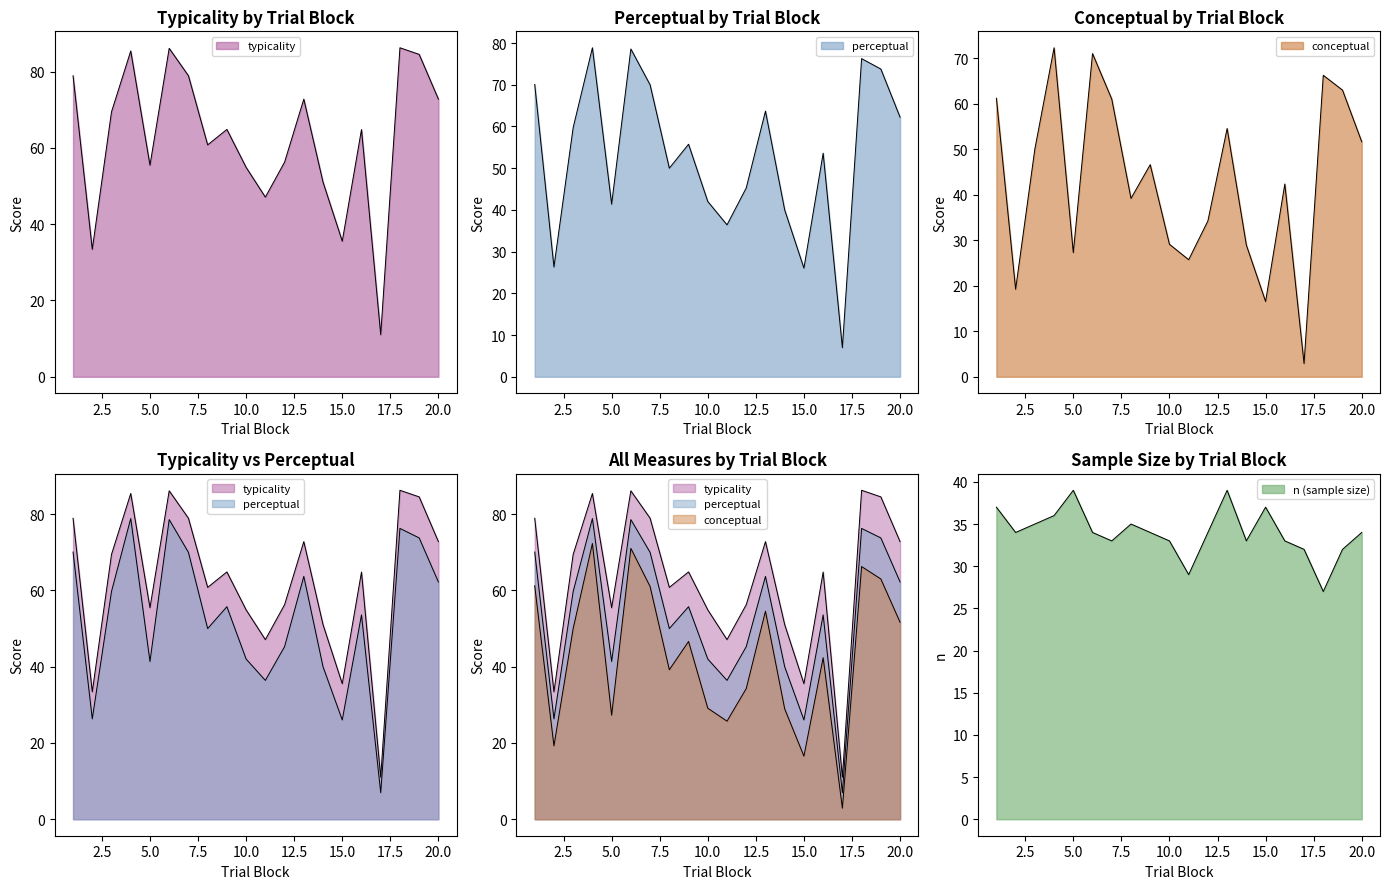

What is the sum of all conceptual values?

863.3